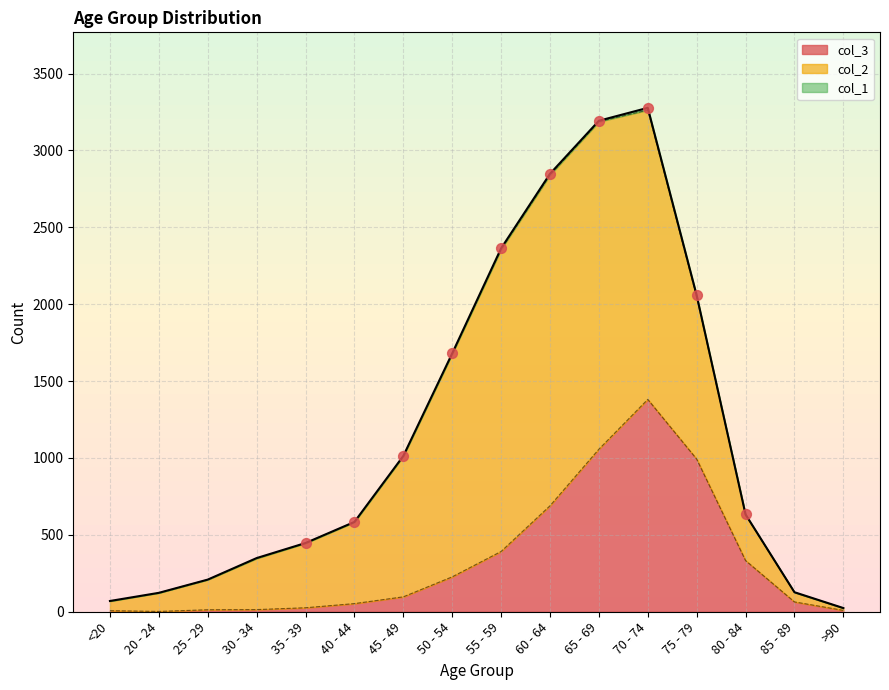

Which series has the largest Y range (max minus min)?

col_2